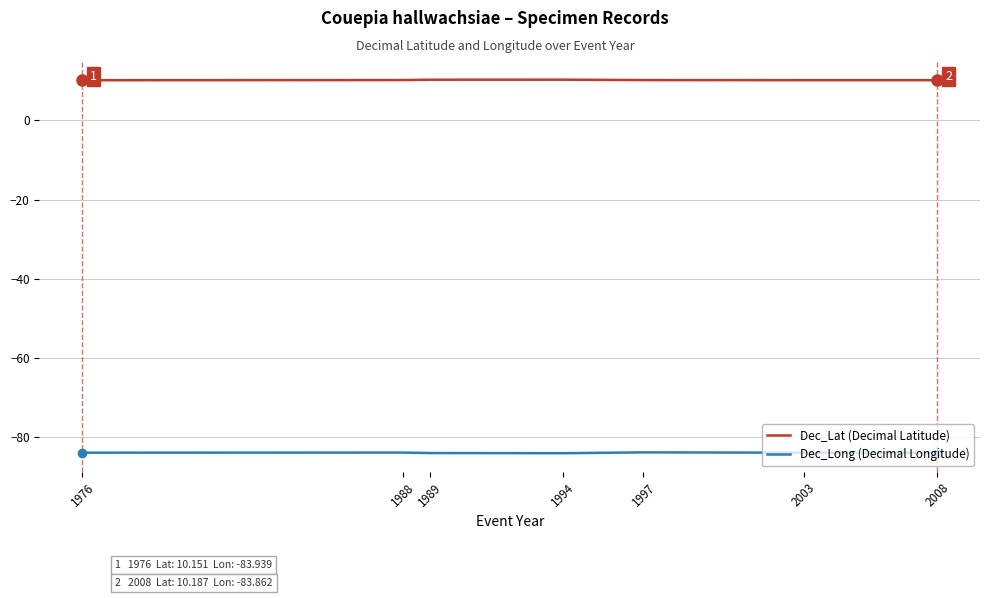

At how many categories does at least one series exceed -24?

9